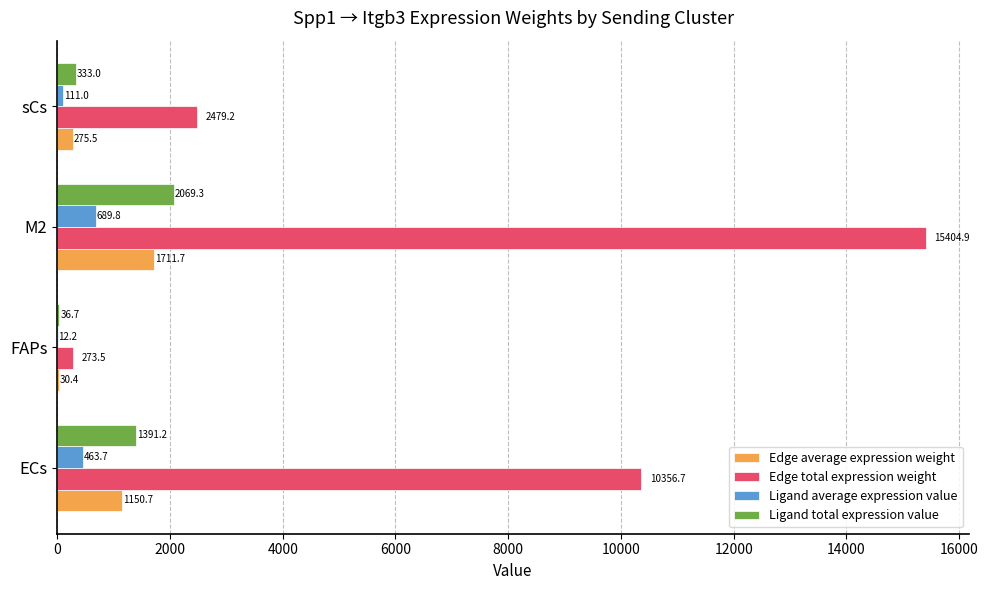

The value of Ligand total expression value at M2 is 2069.3. True or false?

True